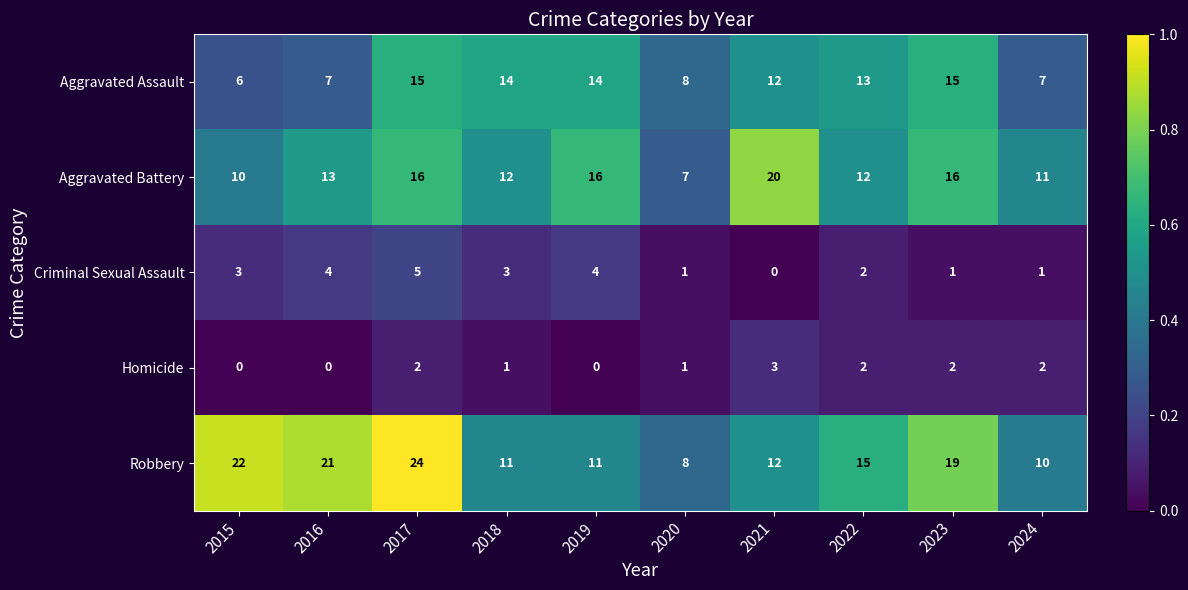

Rank the series at 2018 from highest to lowest value.

Aggravated Assault, Aggravated Battery, Robbery, Criminal Sexual Assault, Homicide